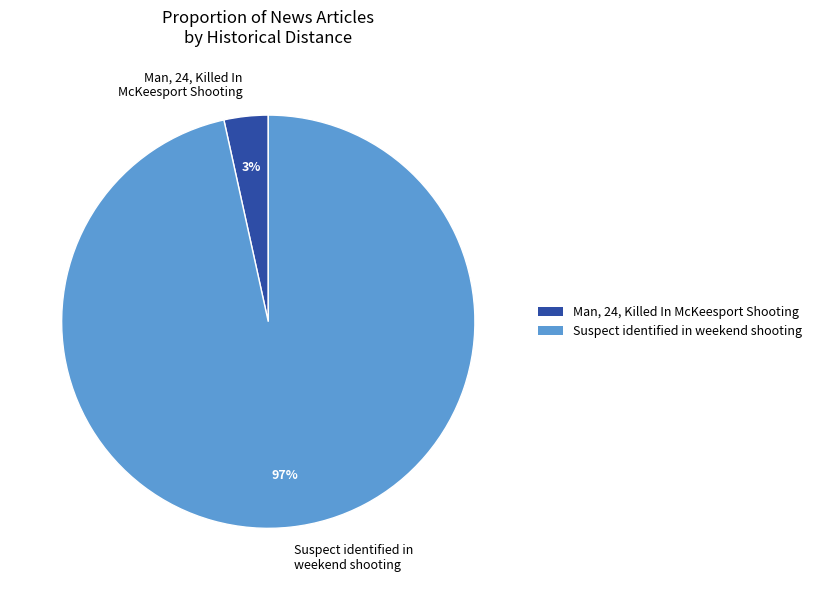

The Man, 24, Killed In McKeesport Shooting slice represents 3% of the pie. True or false?

True